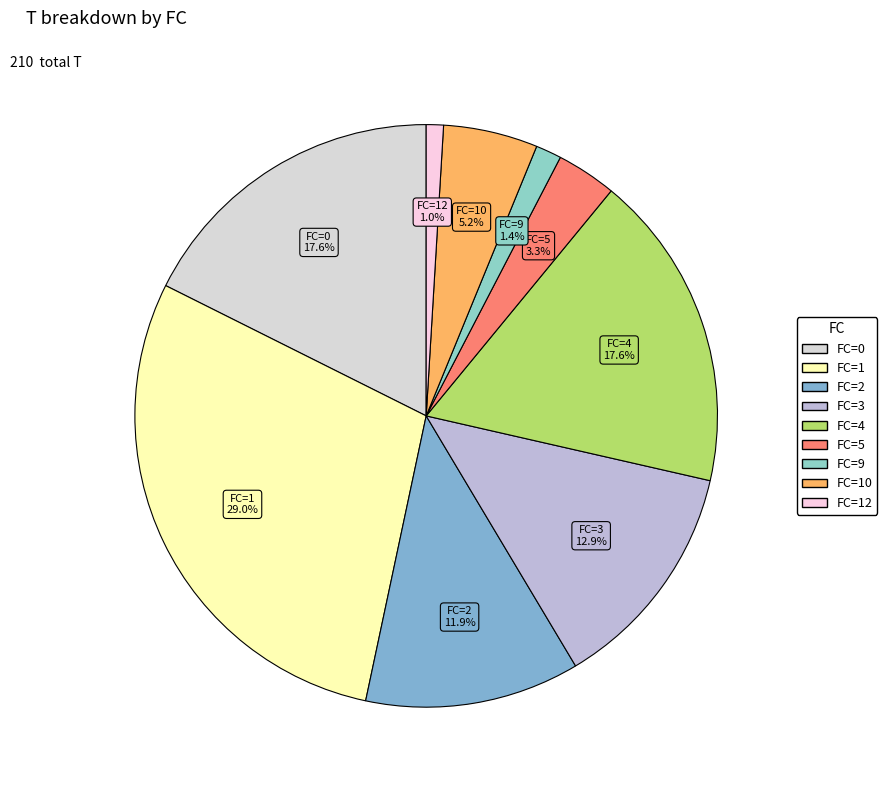

How many segments does this pie chart have?

9